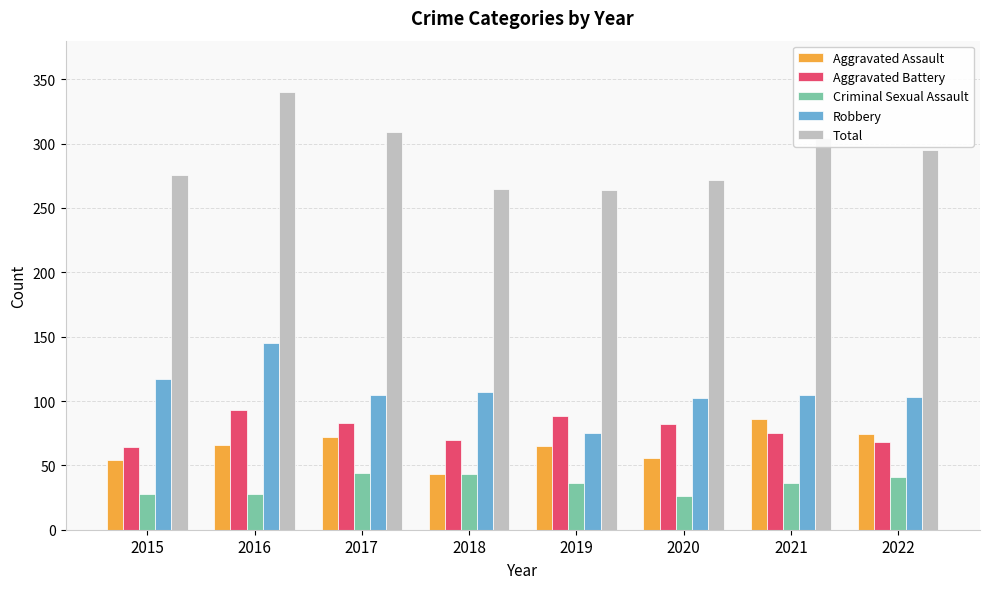

Which label corresponds to the largest value in the chart?

2016